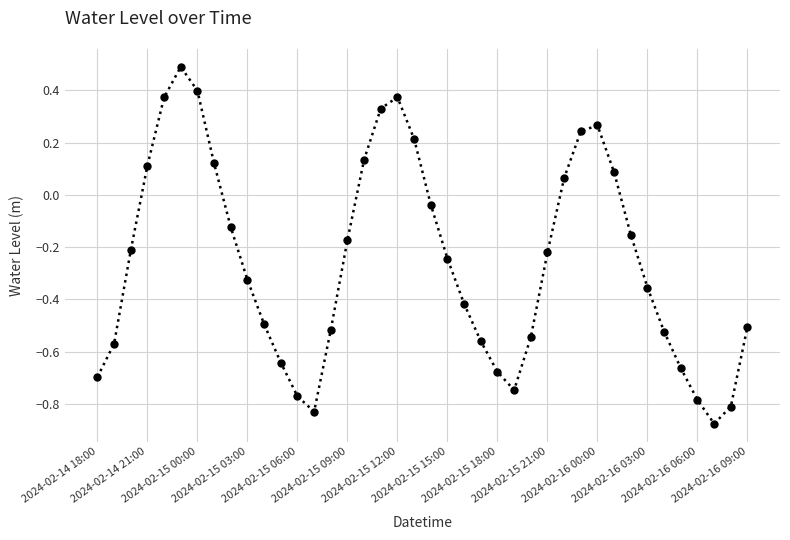

True or false: there are more than 2 points higher than both neighbors.

True